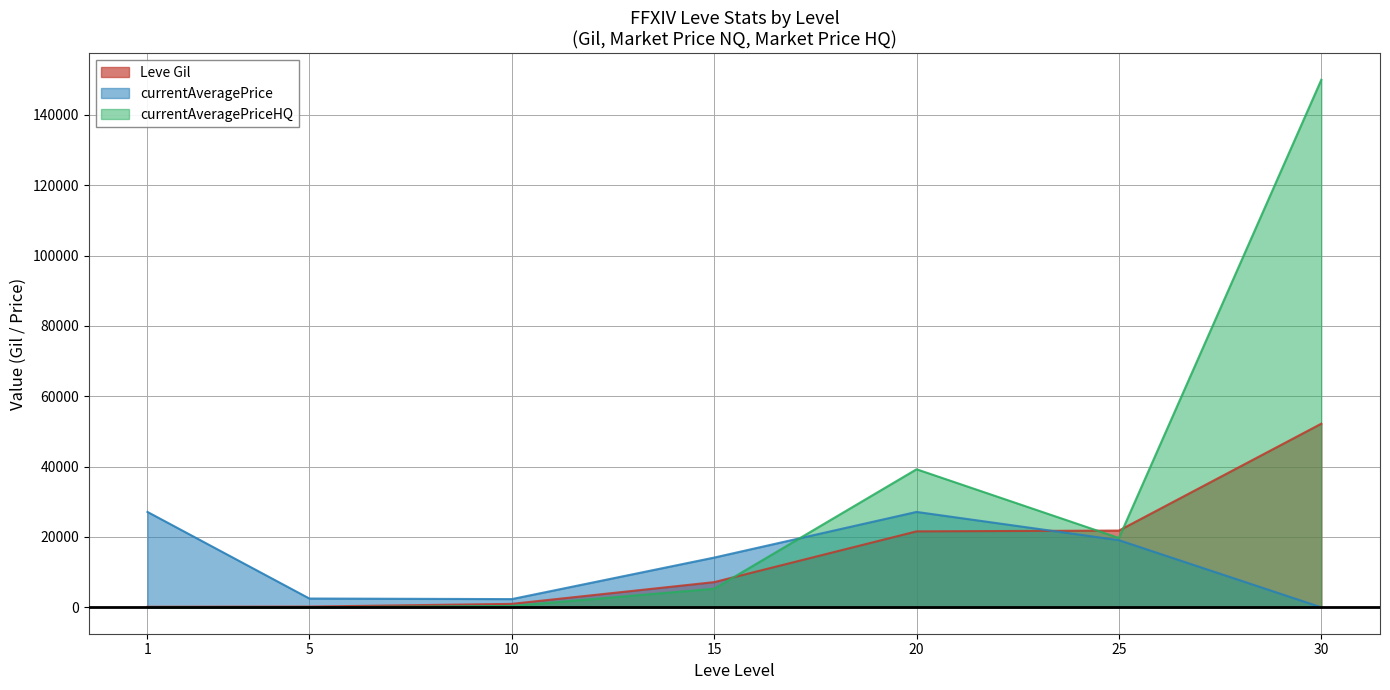

Reading left to right, extract all data points from this chart.

Leve Gil: 160	220	990	7170	21600	21830	52220
currentAveragePrice: 27128	2507	2342	14149	27129	19098	0
currentAveragePriceHQ: 0	0	400	5290	39259	19724	150000